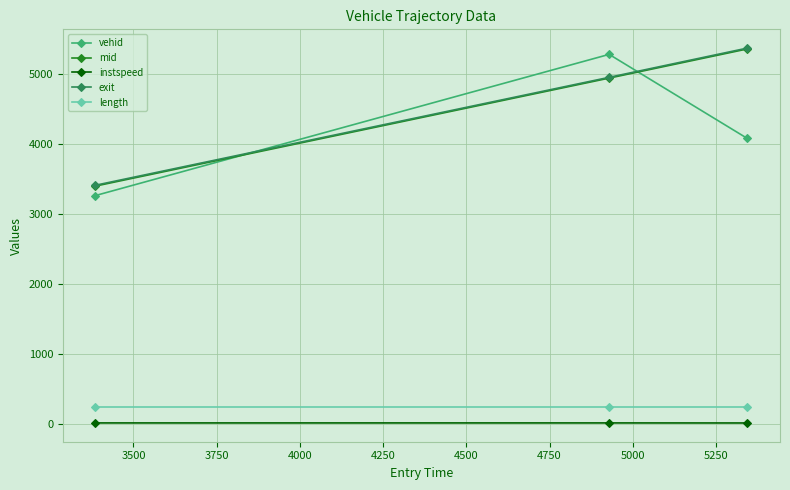

What is the maximum value for mid?

5356.0